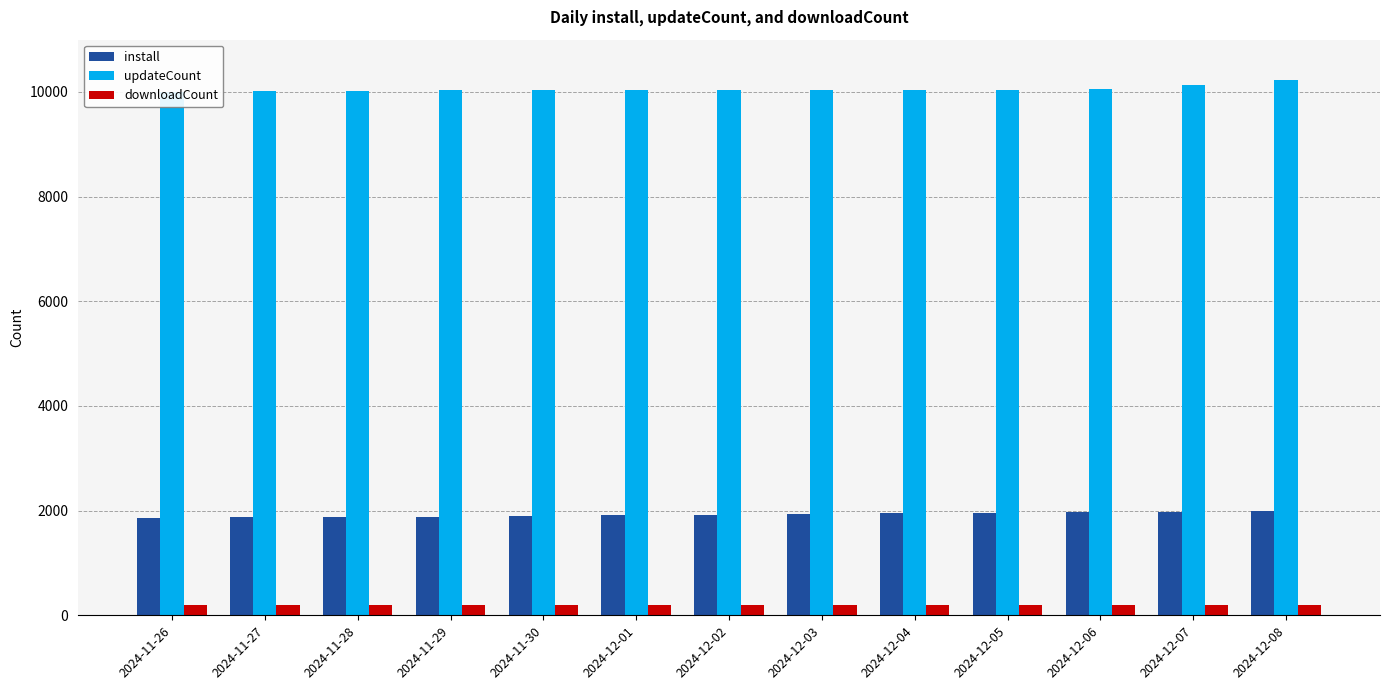

What is the difference between the maximum and minimum values in the downloadCount series?

3